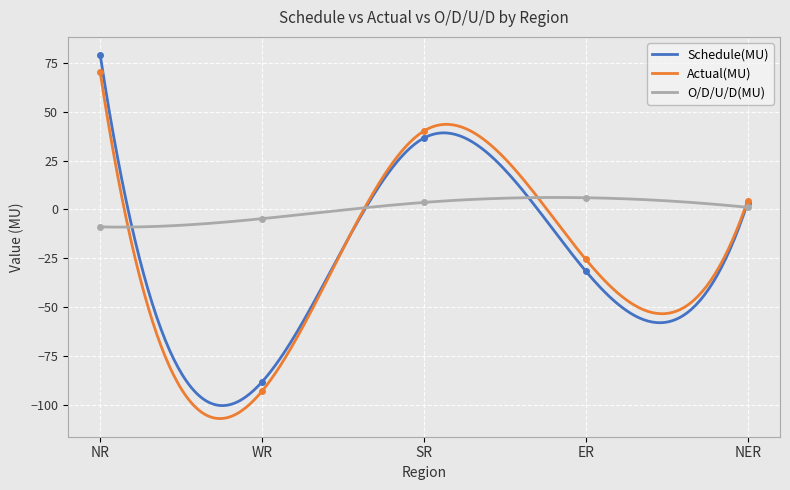

At how many categories does at least one series exceed 63?

1